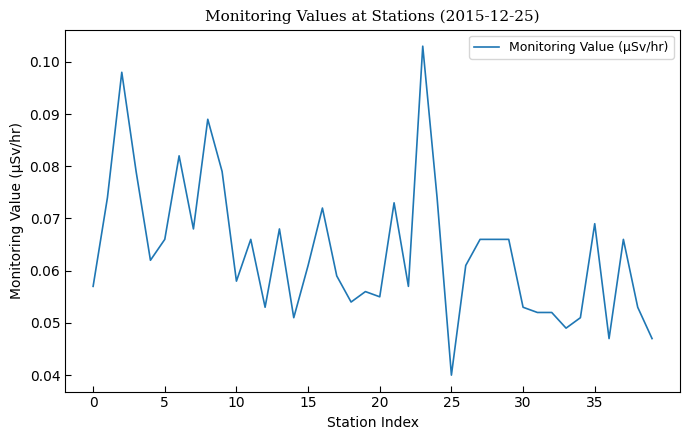

Does the chart display data point markers on the line(s)?

No